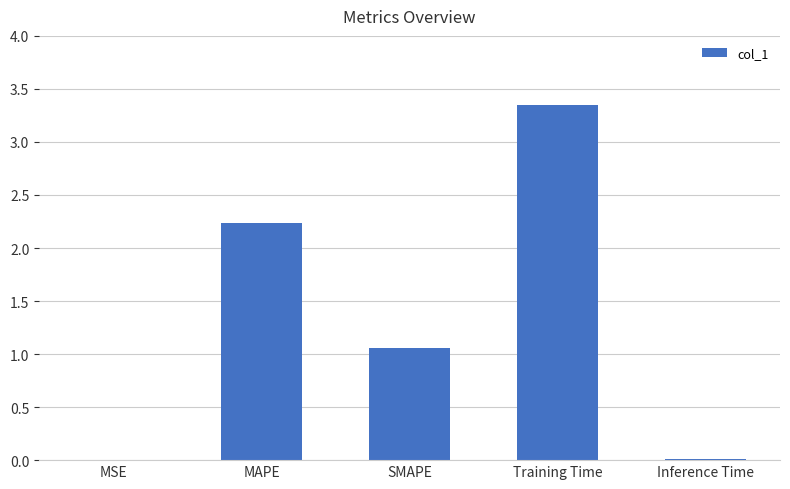

Between MAPE and MSE, which is larger?

MAPE